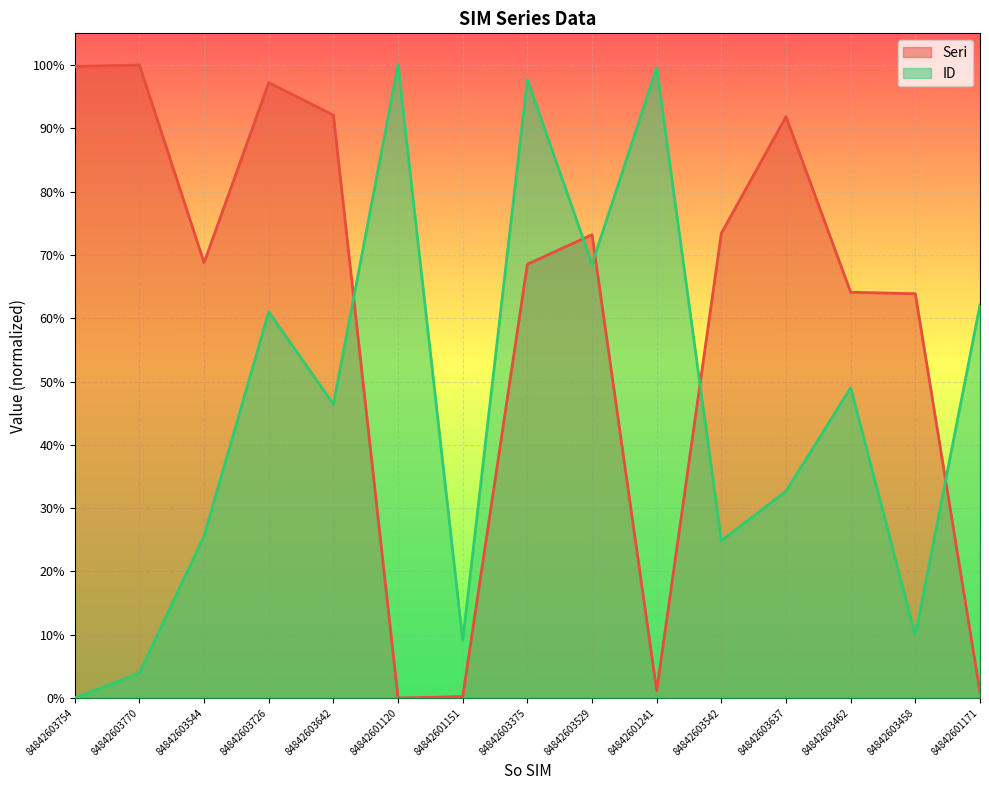

How many series are shown in this chart?

2